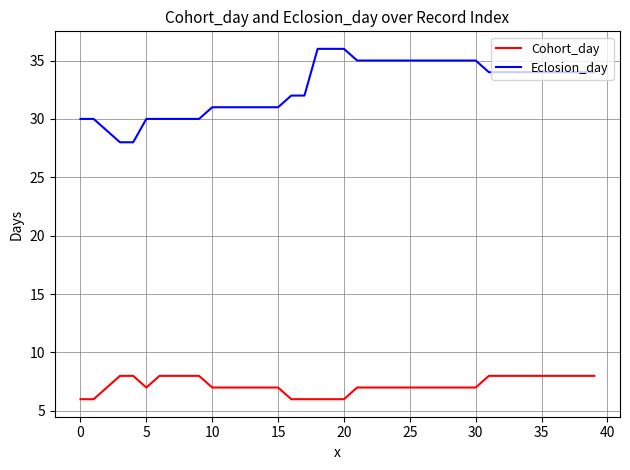

True or false: Cohort_day and Eclosion_day intersect in this chart.

False